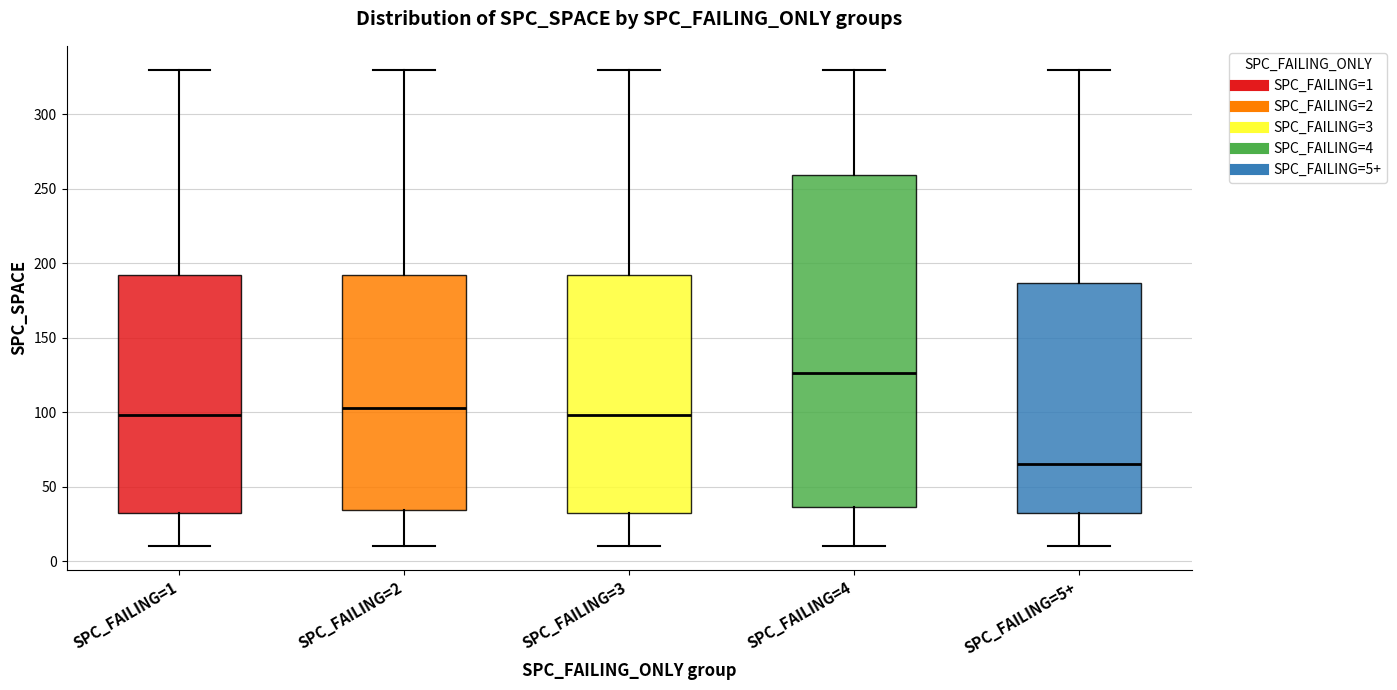

Comparing the boxes themselves (not the whiskers), which one is the tallest?

SPC_FAILING=4